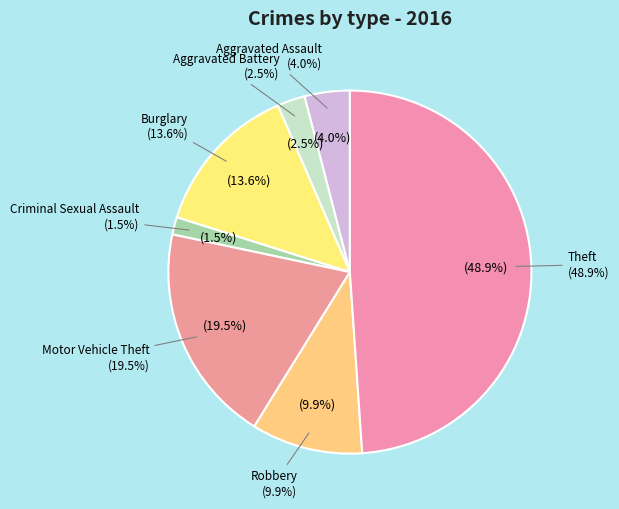

Which slice is the largest?

Theft